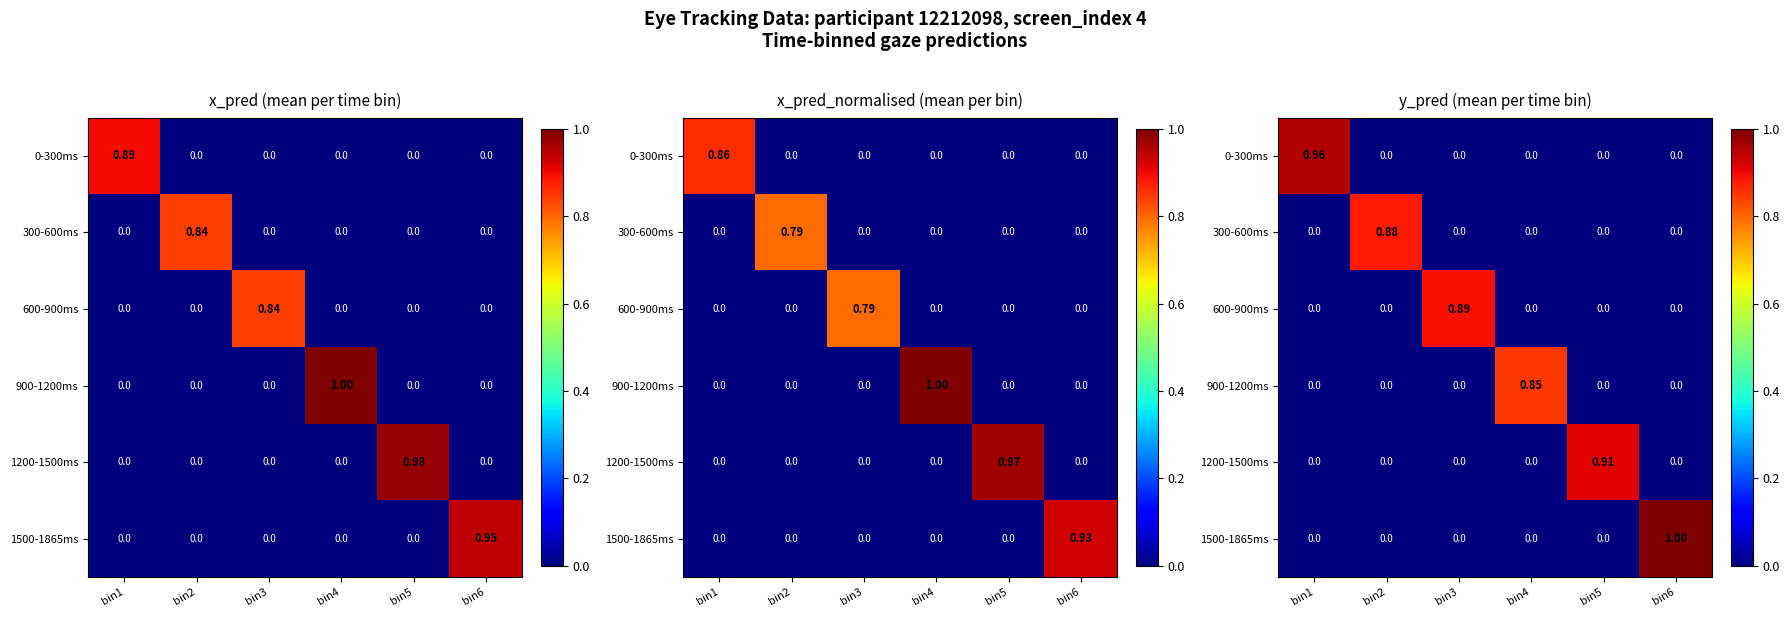

At which label does 900-1200ms reach its minimum?

bin1